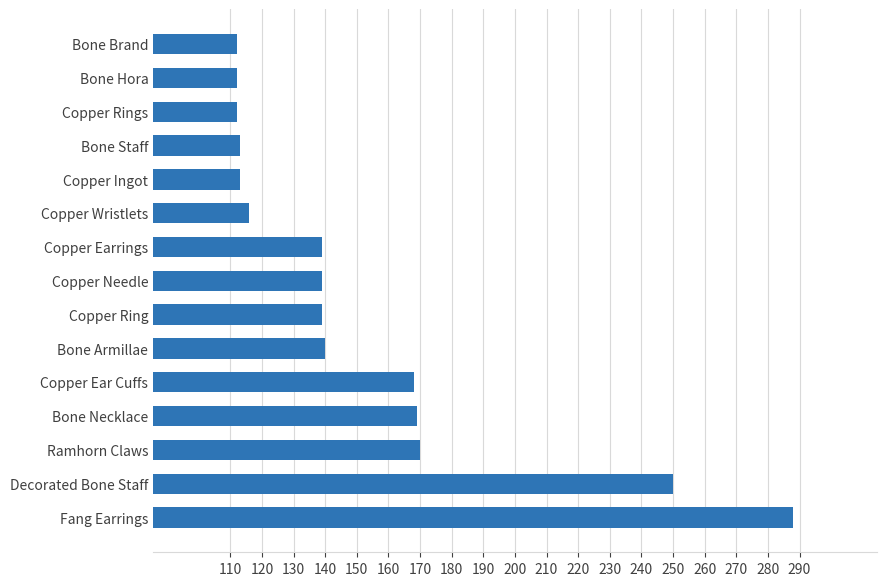

The chart shows a value of 115 at Decorated Bone Staff. True or false?

False